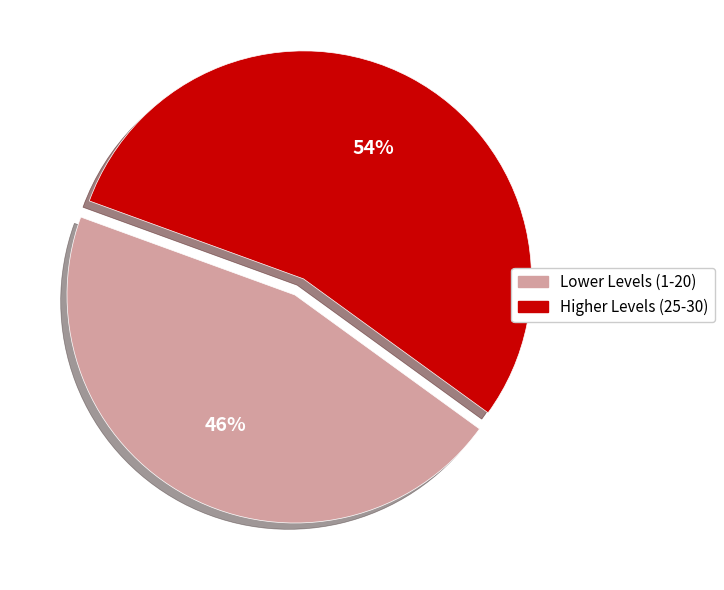

Is there any slice that represents more than half of the pie?

Yes